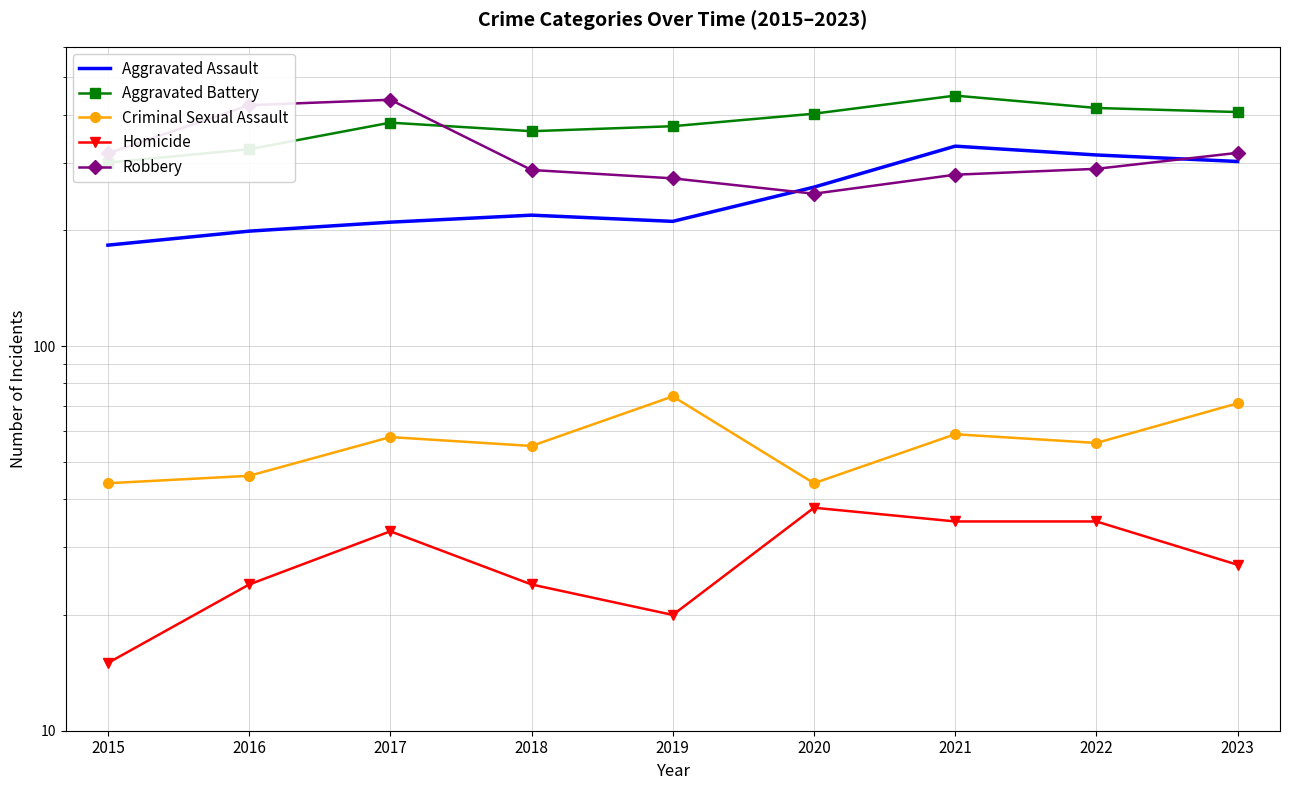

How many lines are shown in the chart?

5